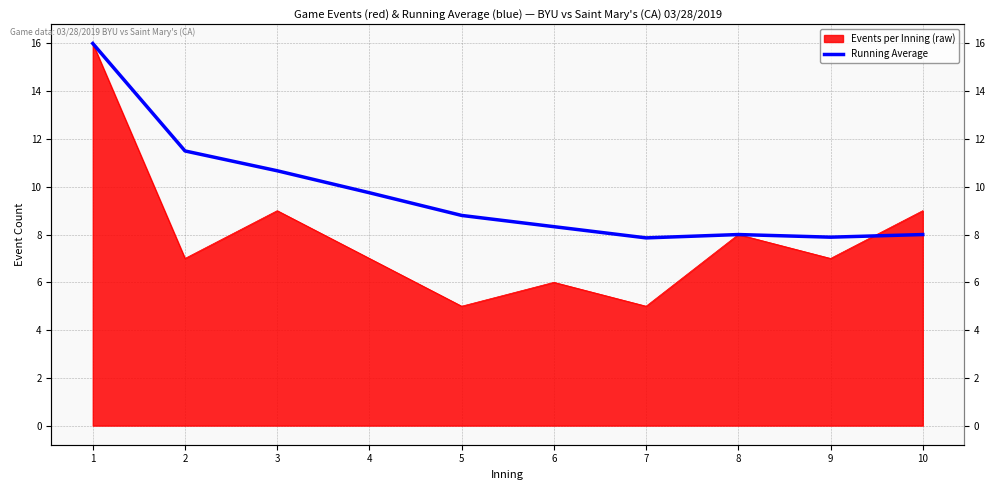

What is the value of the 7th point from the left?

7.9